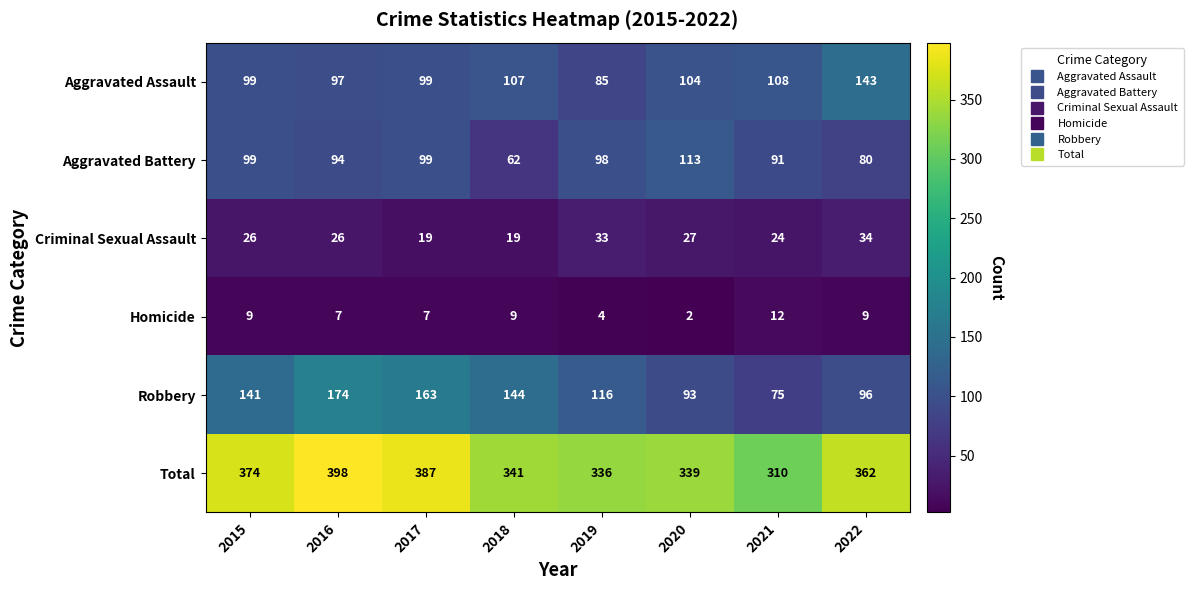

Which series has the largest range (max minus min)?

Robbery